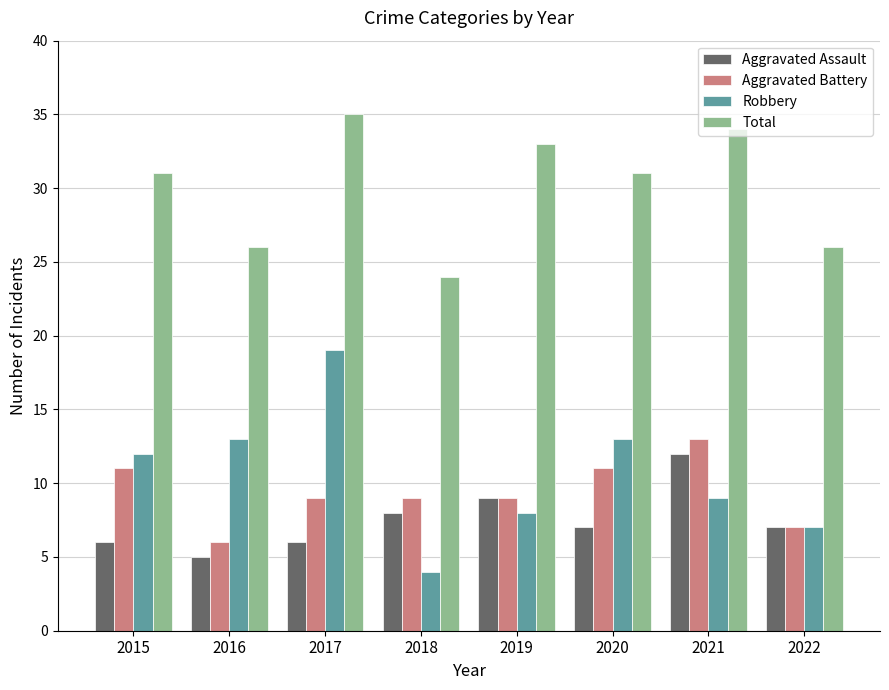

Reading left to right, transcribe all the data shown in this chart.

Aggravated Assault: 2015=6	2016=5	2017=6	2018=8	2019=9	2020=7	2021=12	2022=7
Aggravated Battery: 2015=11	2016=6	2017=9	2018=9	2019=9	2020=11	2021=13	2022=7
Robbery: 2015=12	2016=13	2017=19	2018=4	2019=8	2020=13	2021=9	2022=7
Total: 2015=31	2016=26	2017=35	2018=24	2019=33	2020=31	2021=34	2022=26